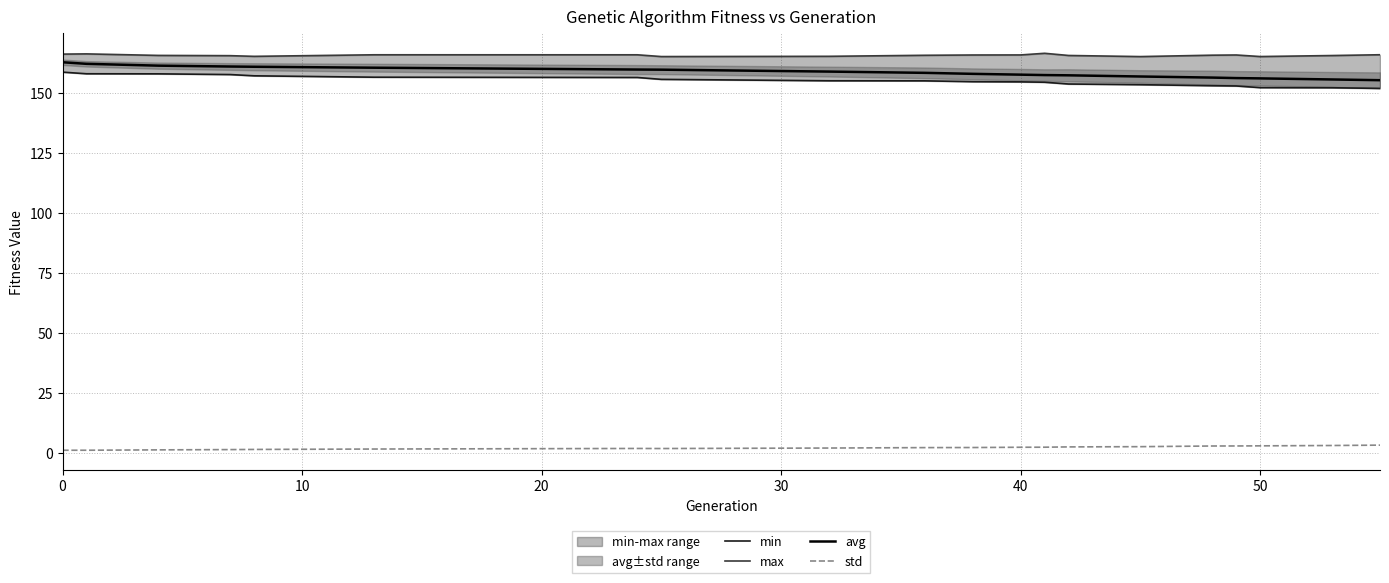

Is it true that avg equals 48.3 at 50?

False